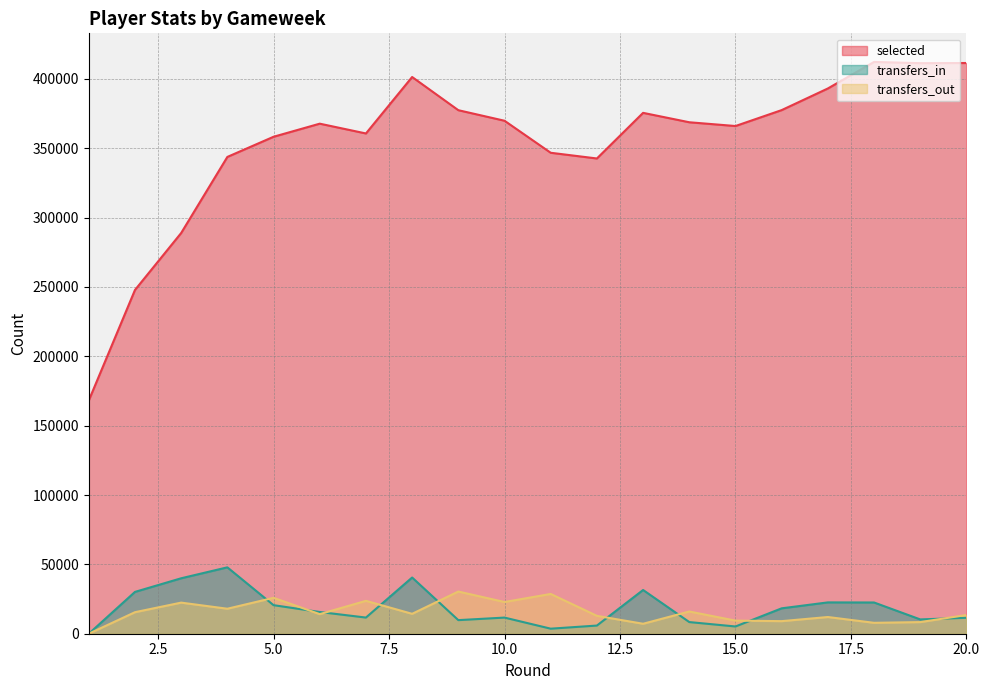

Rank the categories by selected value from highest to lowest.

18, 20, 19, 8, 17, 16, 9, 13, 10, 14, 6, 15, 7, 5, 11, 4, 12, 3, 2, 1